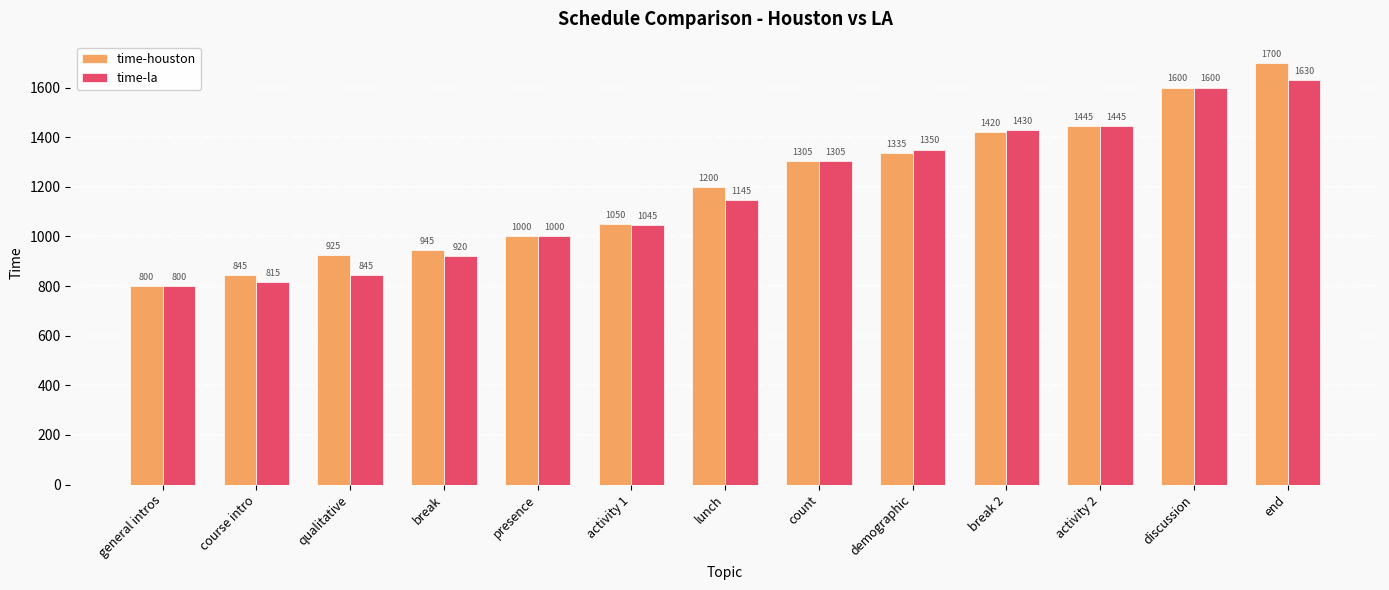

What is the approximate value of time-la at presence, to the nearest 10?

1000